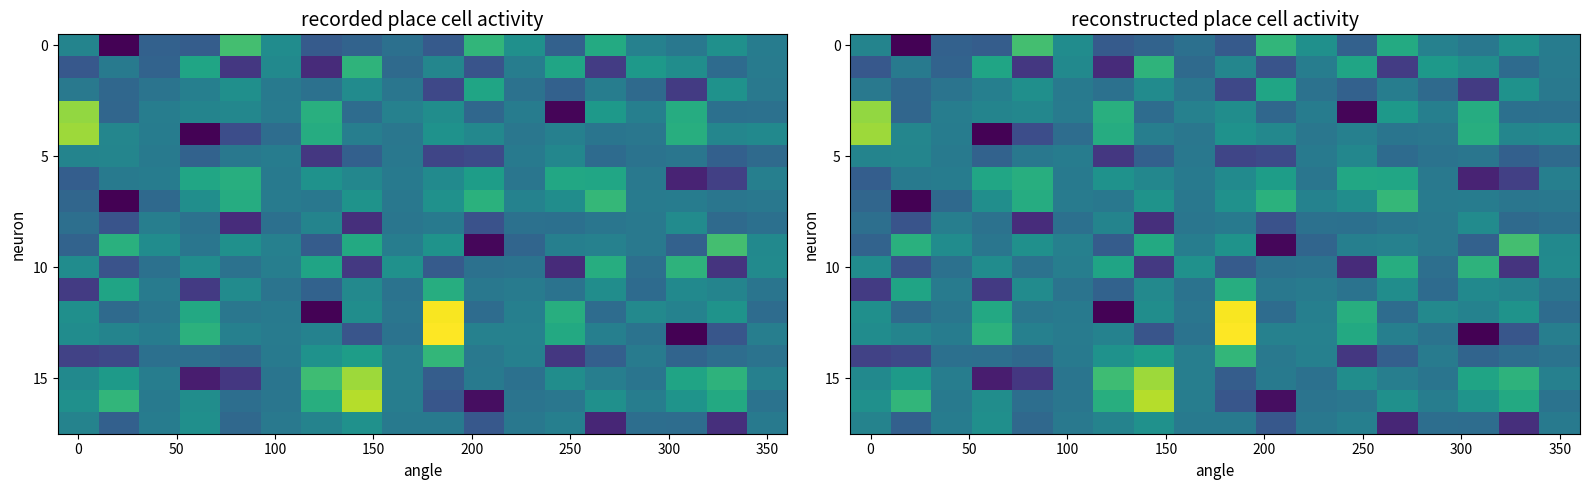

What is the average value of the 5 series?

-1010.7